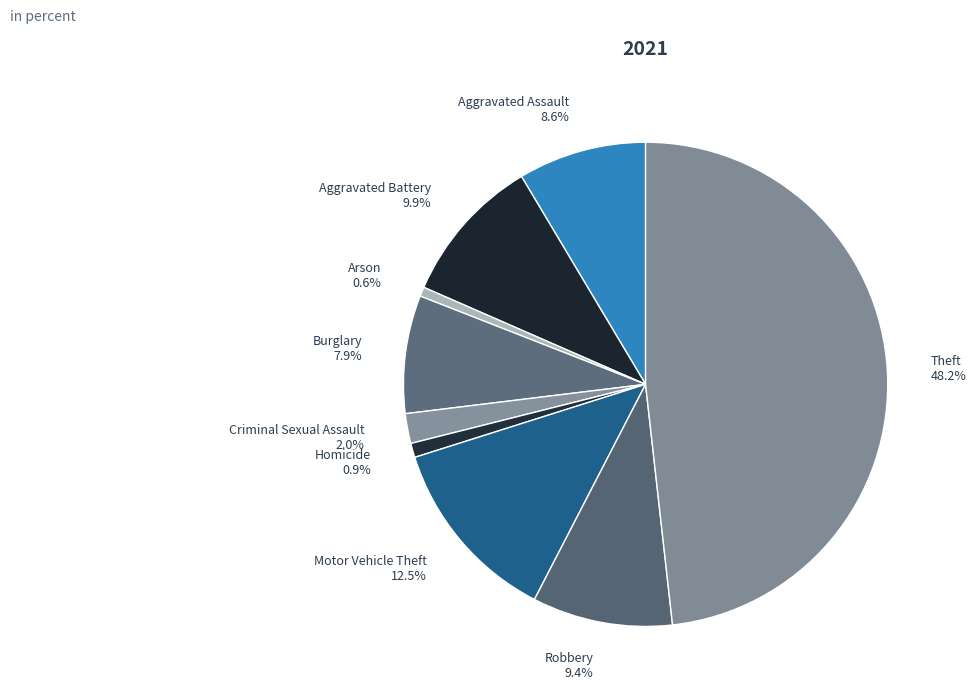

Between Motor Vehicle Theft and Homicide, which is larger?

Motor Vehicle Theft